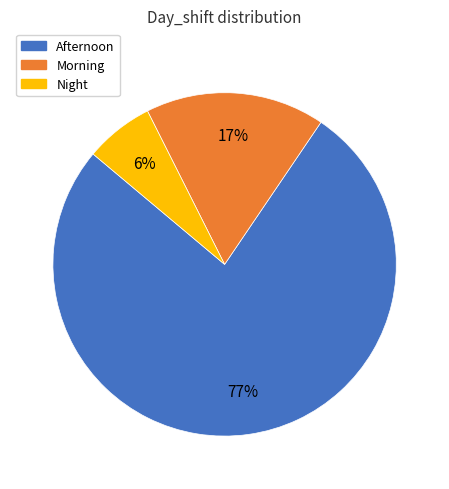

To the nearest percent, what is the average slice percentage?

33%